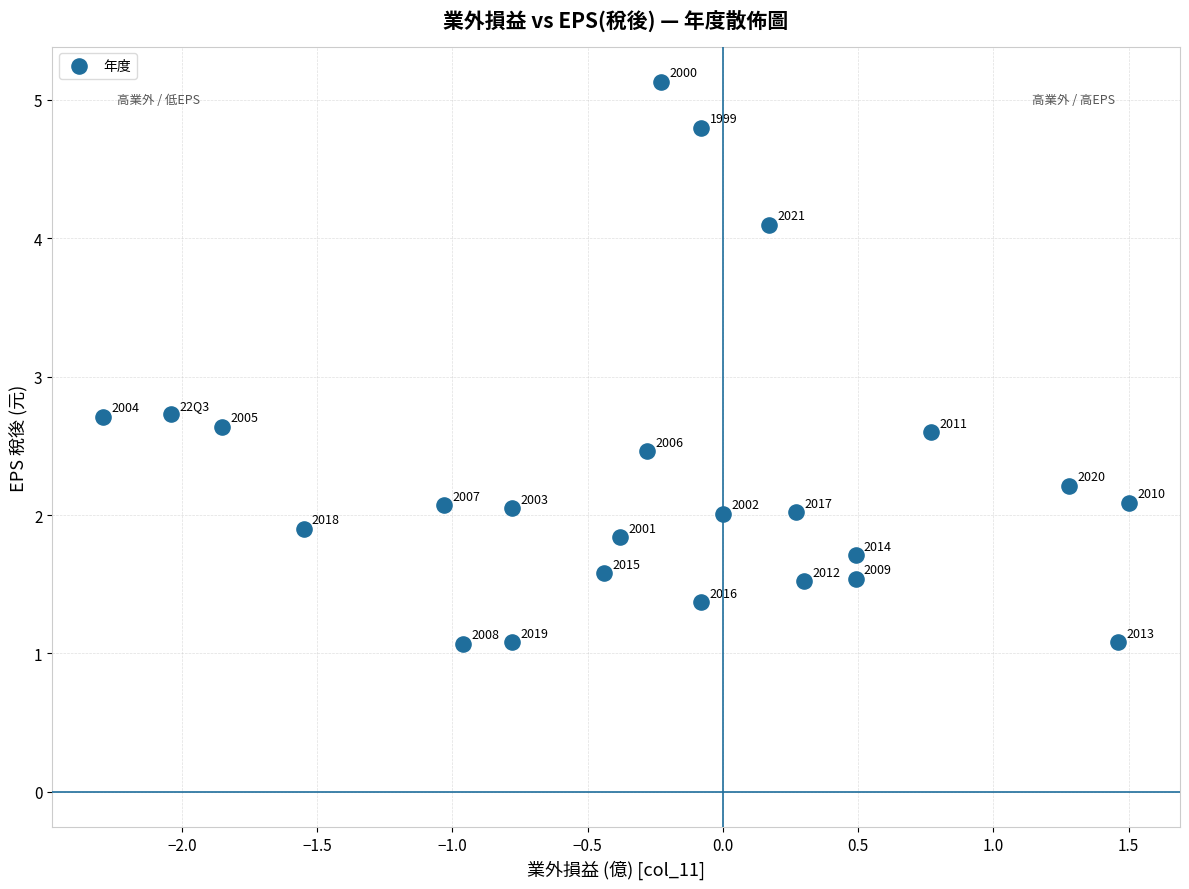

What is the range of Y values (max minus min)?

4.1